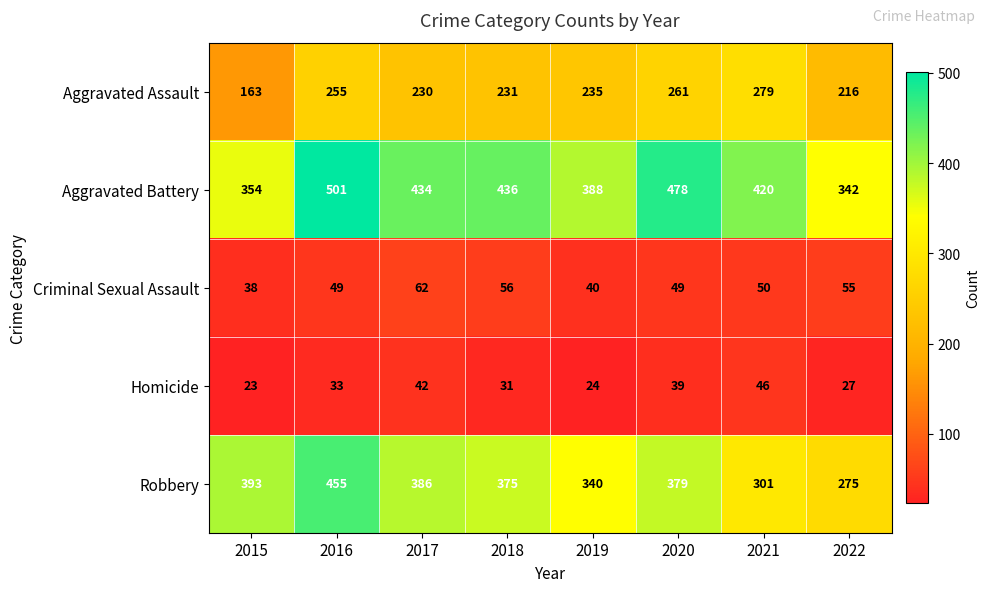

Is the value of Robbery at 2020 greater than the value of Criminal Sexual Assault at 2019?

Yes